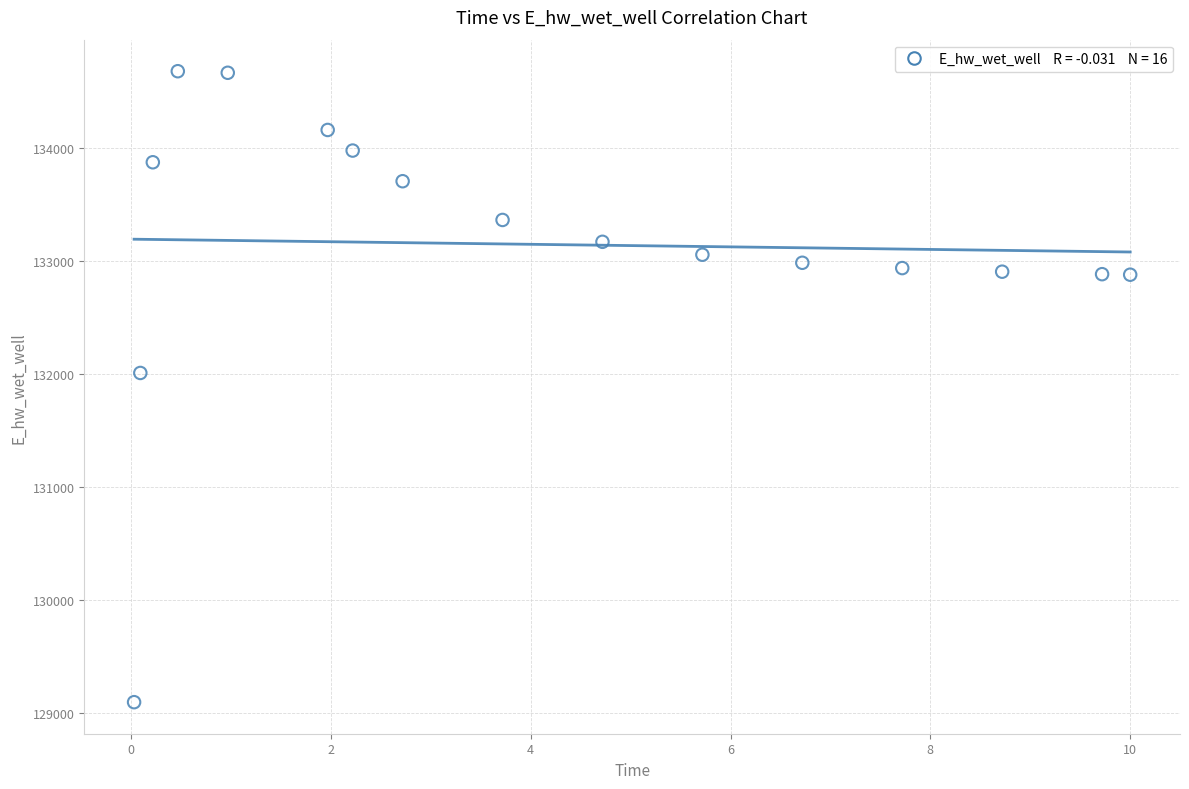

What is the range of X values (max minus min)?

10.0